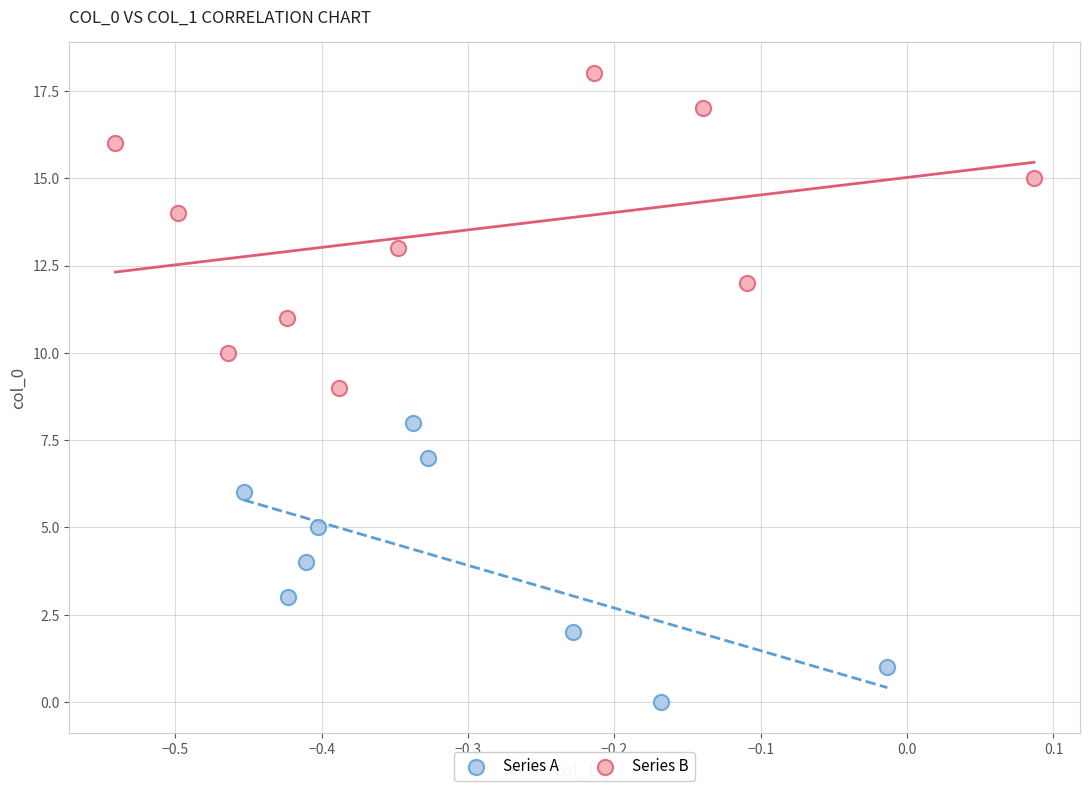

Which series reaches the minimum Y coordinate?

Series A